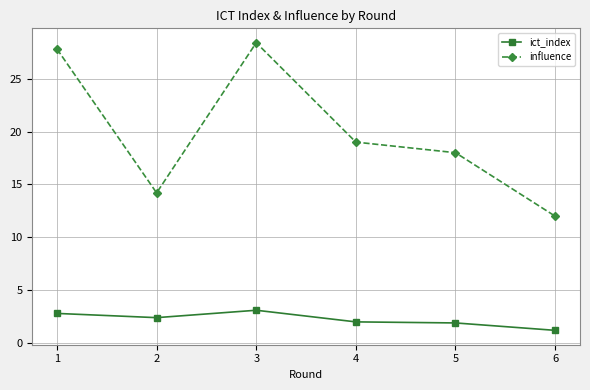

What is the value of the influence point at the 3rd from the left?

28.4